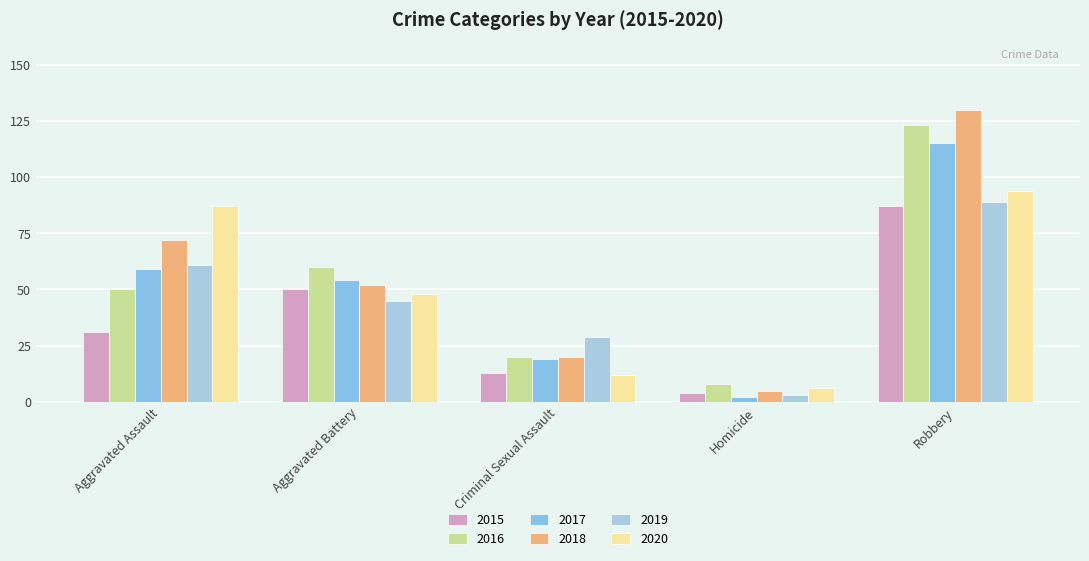

Which series has the largest total across all categories?

2018